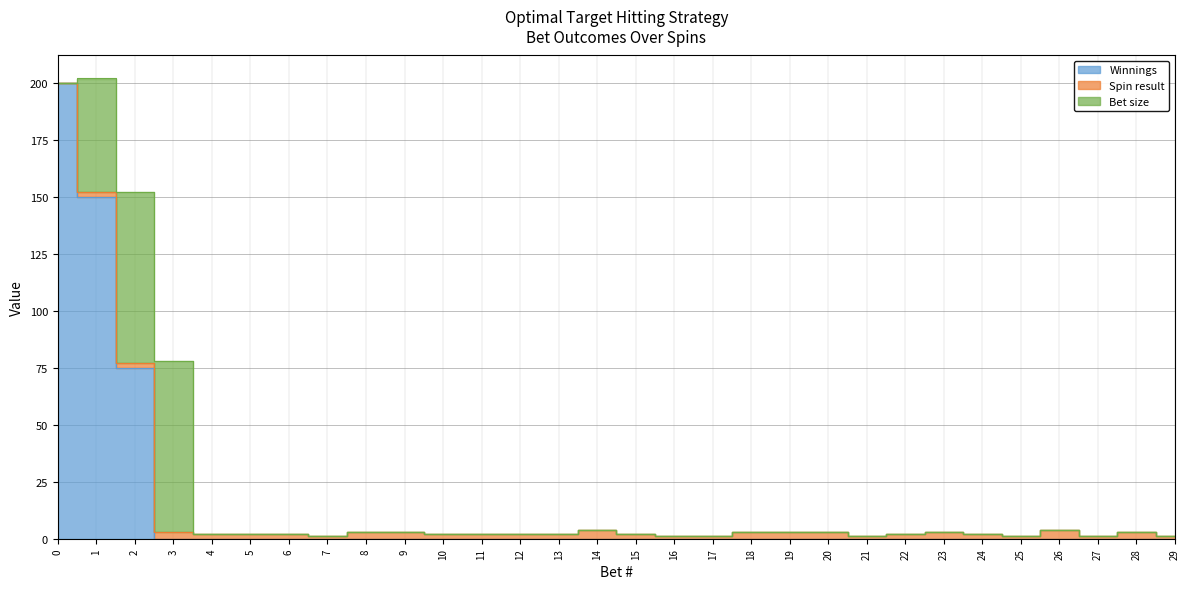

Rank the categories by Bet size value from highest to lowest.

2, 3, 1, 0, 4, 5, 6, 7, 8, 9, 10, 11, 12, 13, 14, 15, 16, 17, 18, 19, 20, 21, 22, 23, 24, 25, 26, 27, 28, 29